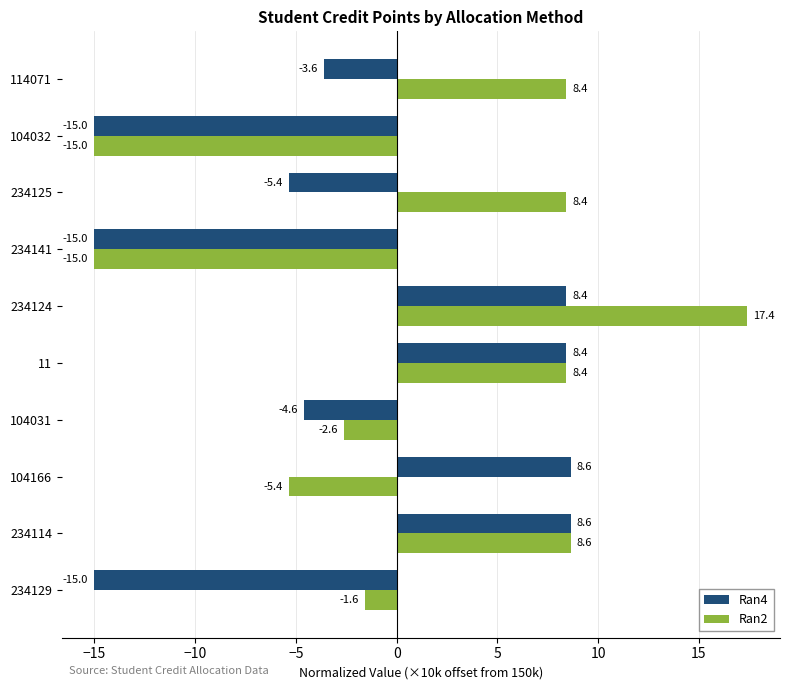

Which series has the widest spread of values?

Ran2